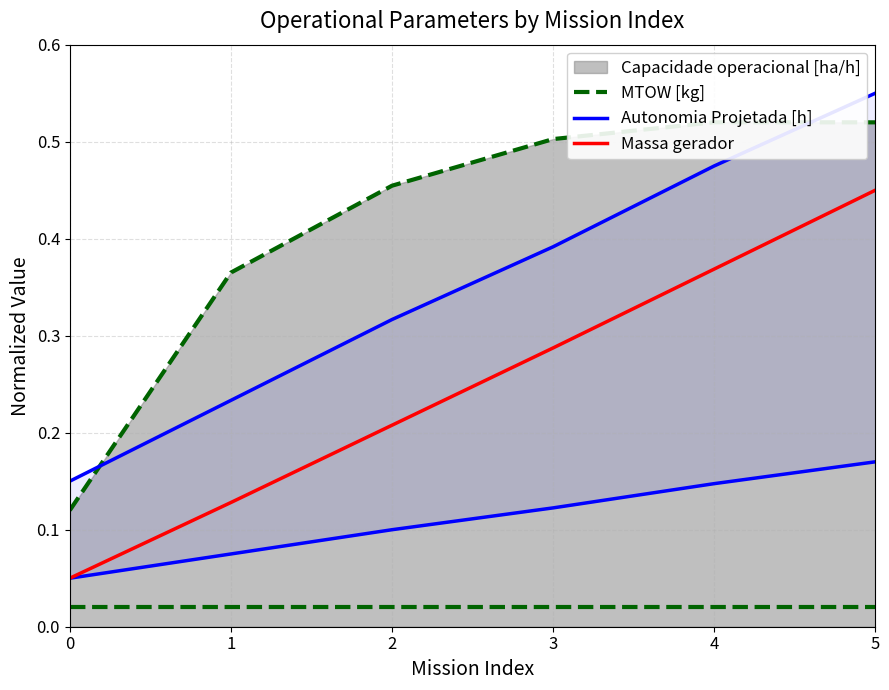

What is the value of the Autonomia Projetada [h] point at the 2nd from the left?

0.2